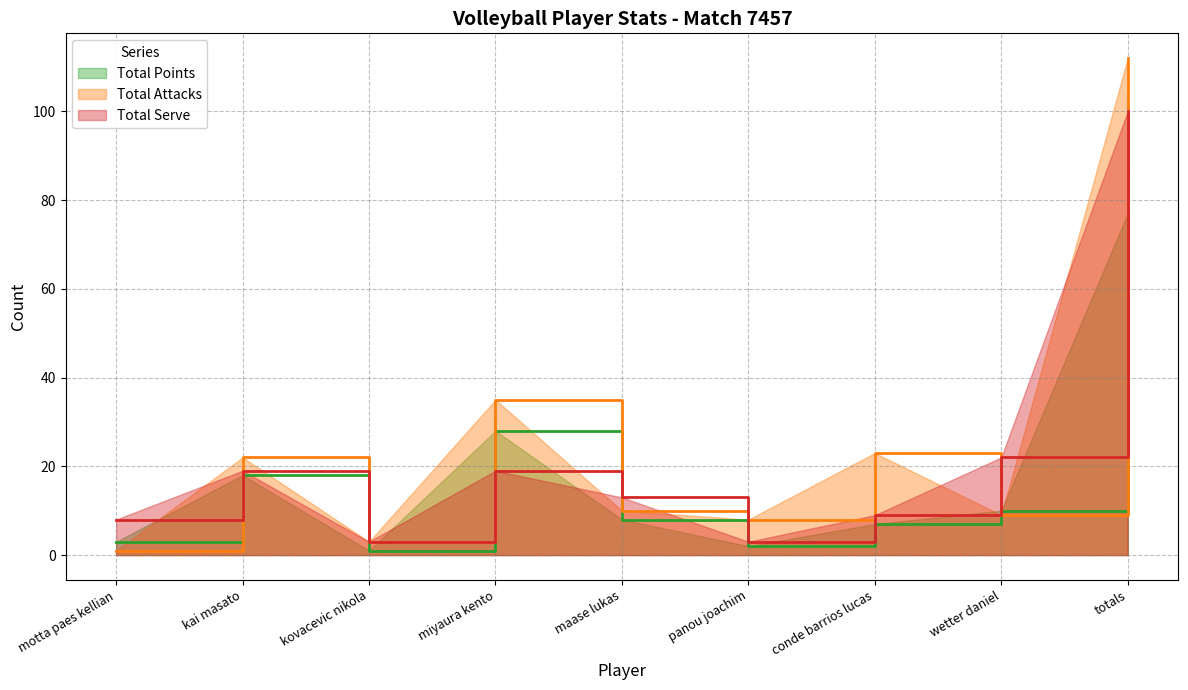

What is the smallest value displayed?

1